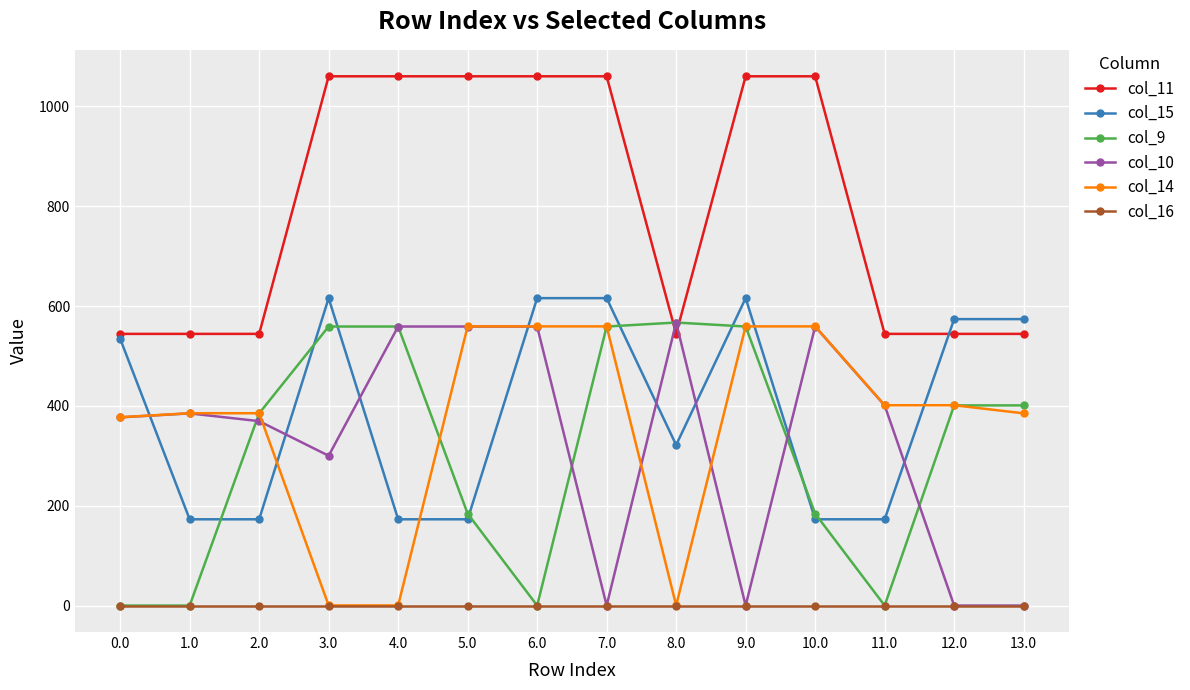

Where do col_9 and col_10 first cross each other?

1.0 and 2.0